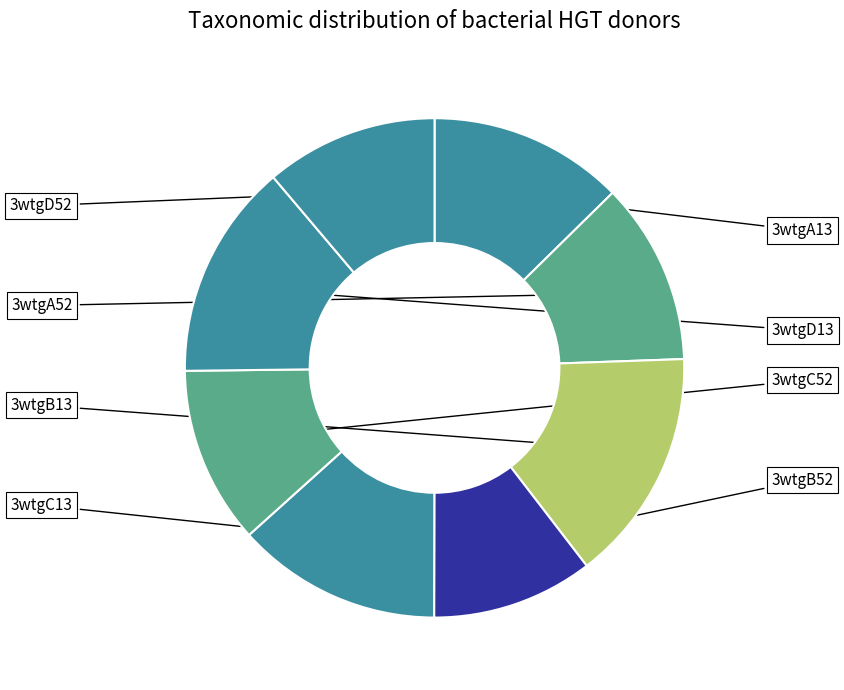

Rank the categories by value from lowest to highest.

3wtgB52, 3wtgD52, 3wtgC52, 3wtgA52, 3wtgA13, 3wtgC13, 3wtgD13, 3wtgB13